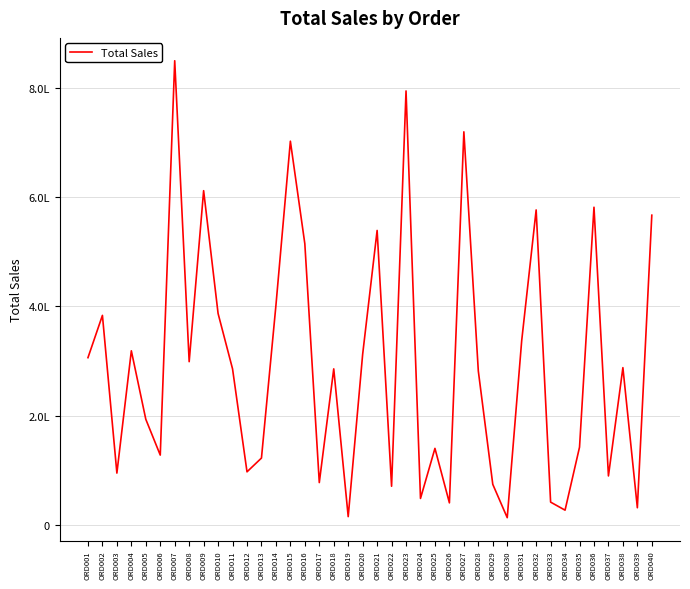

Between ORD015 and ORD036, which is larger?

ORD015